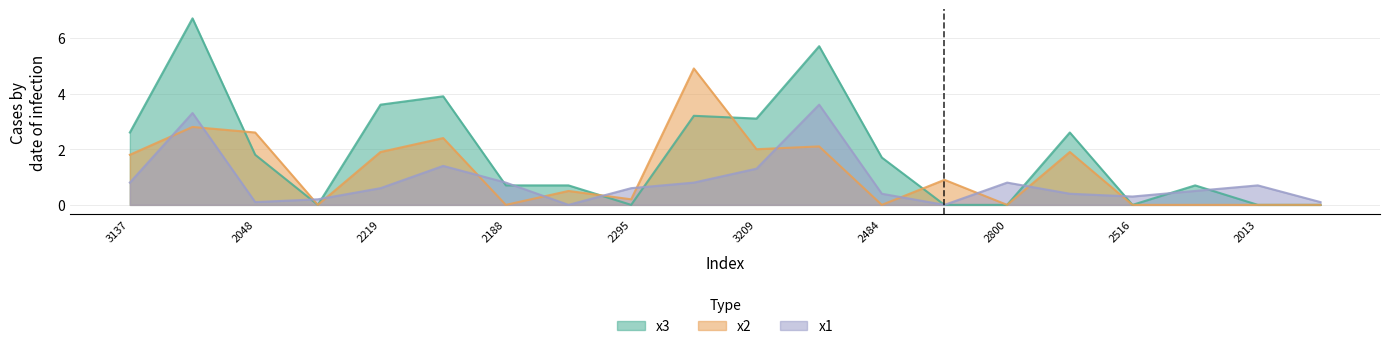

How many lines are shown in the chart?

3